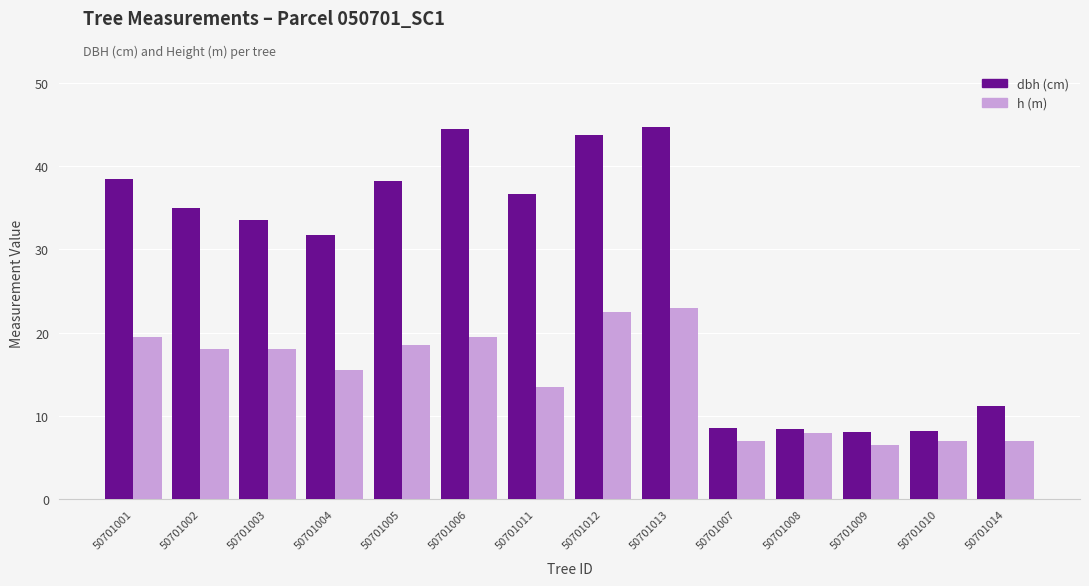

What is the difference between the highest and lowest values at 50701001?

19.0